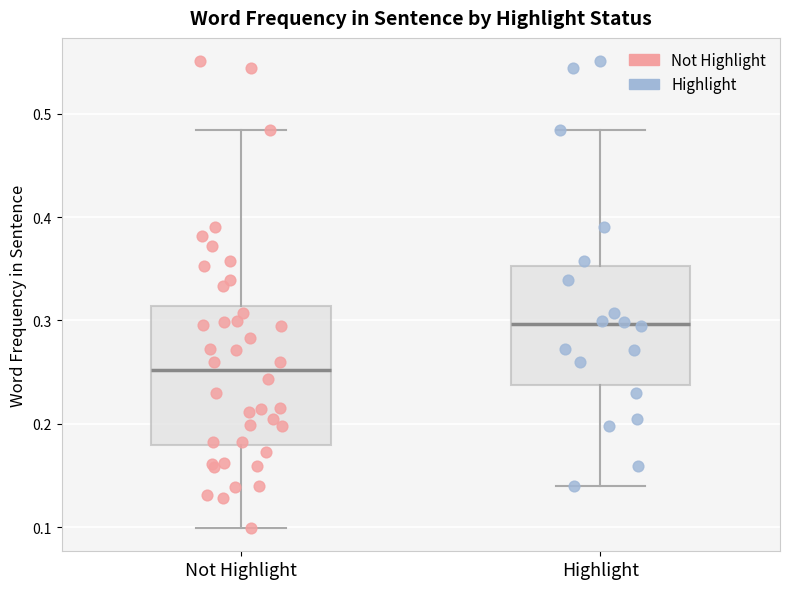

Reading left to right, transcribe this box plot: for each box, give where its median line is, the range the box spans, and where its two whiskers end, as read against the y-axis. The values are not printed on the chart, so give them approximately, as read against the axis.

Not Highlight: median 0.25, box 0.18 to 0.31, whiskers 0.10 to 0.48
Highlight: median 0.30, box 0.24 to 0.35, whiskers 0.14 to 0.48